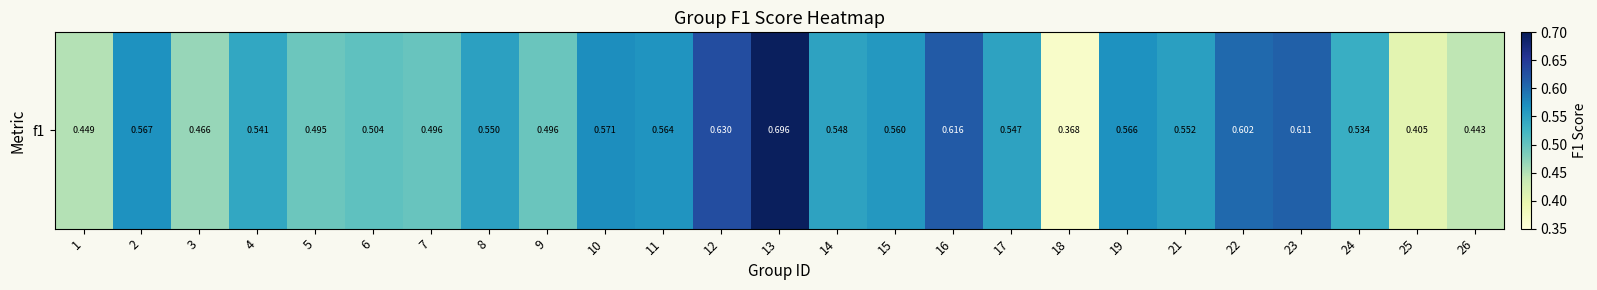

The value at 13 is 0.7. True or false?

True